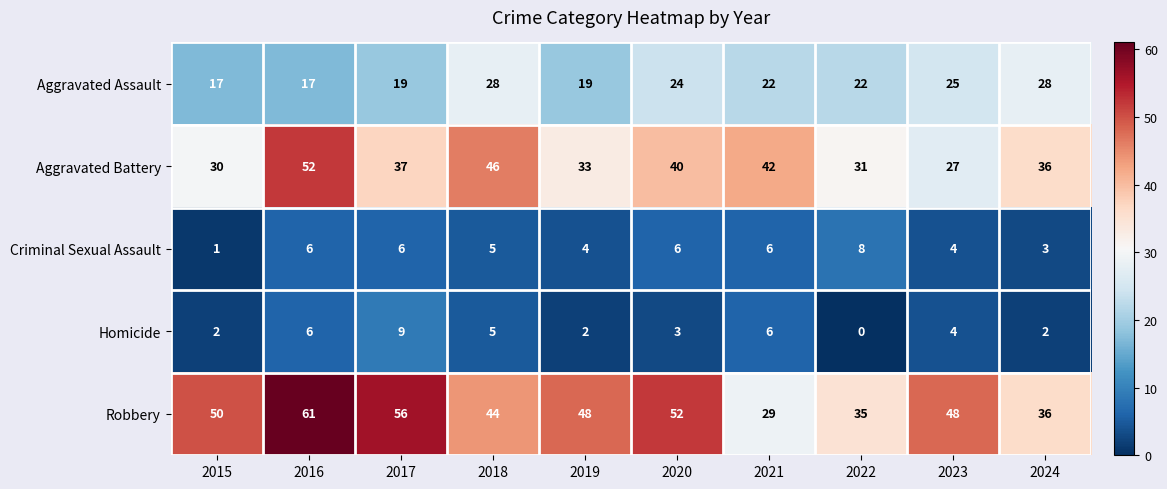

How many Criminal Sexual Assault values are between 4 and 6?

7